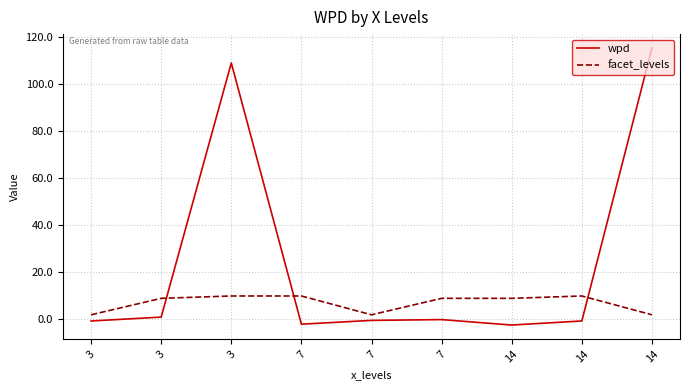

What is the sum of all wpd values?

219.6